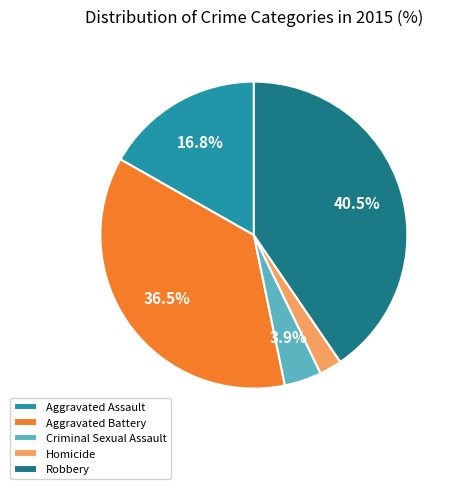

How many segments does this pie chart have?

5